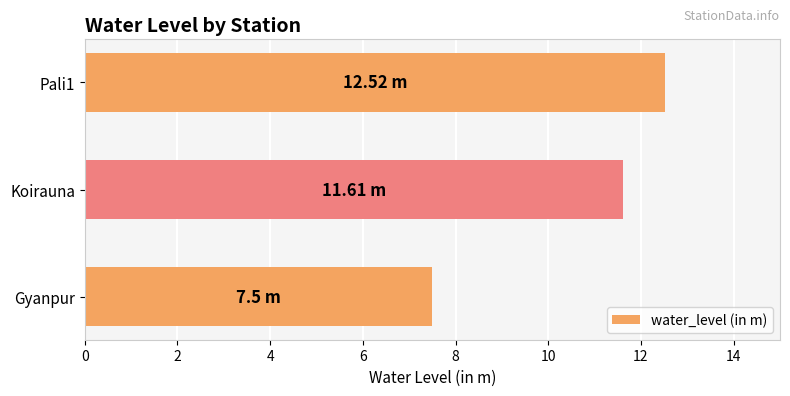

Rank the categories by value from highest to lowest.

Pali1, Koirauna, Gyanpur